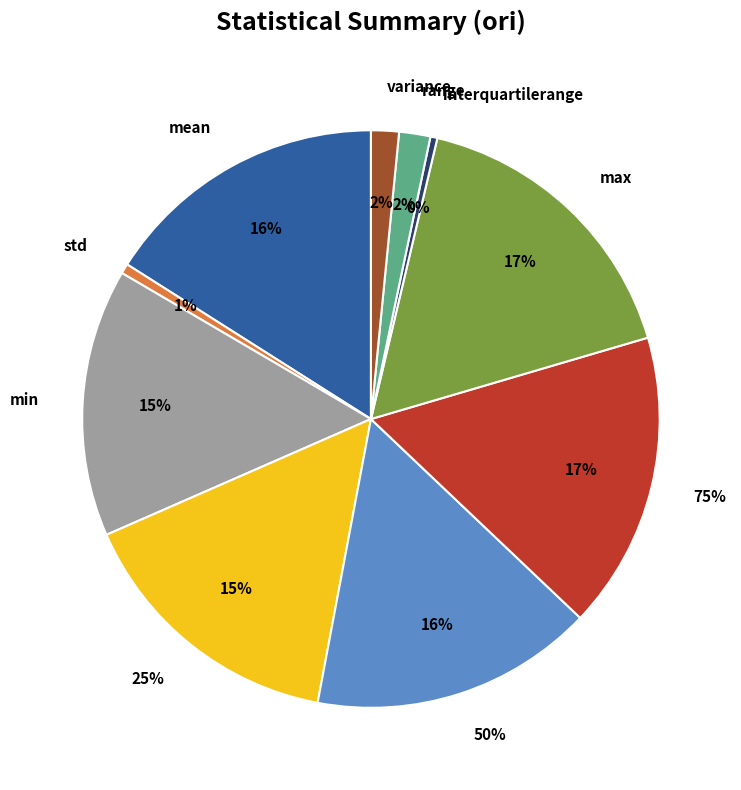

What percentage is NOT represented by mean?

84.0%